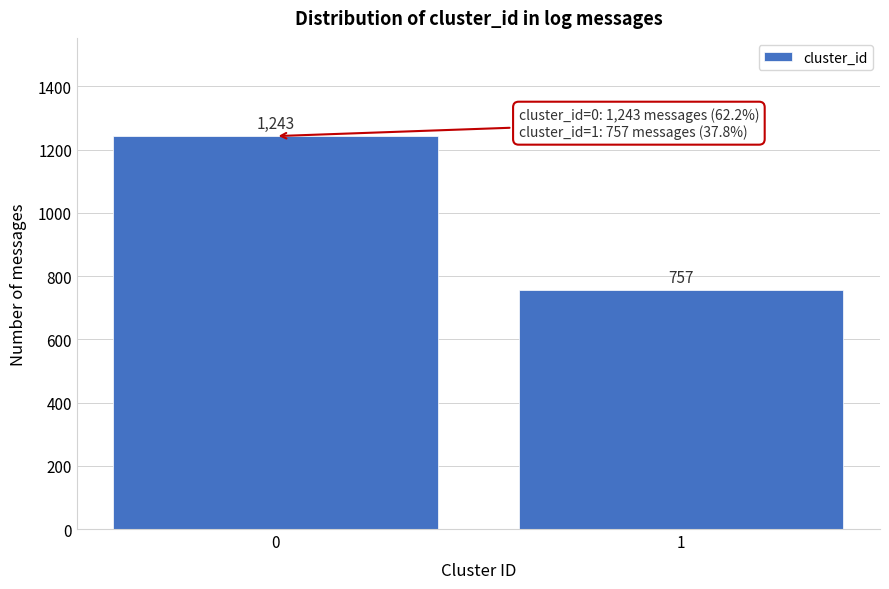

Reading left to right, transcribe all the data shown in this chart.

0=1243	1=757